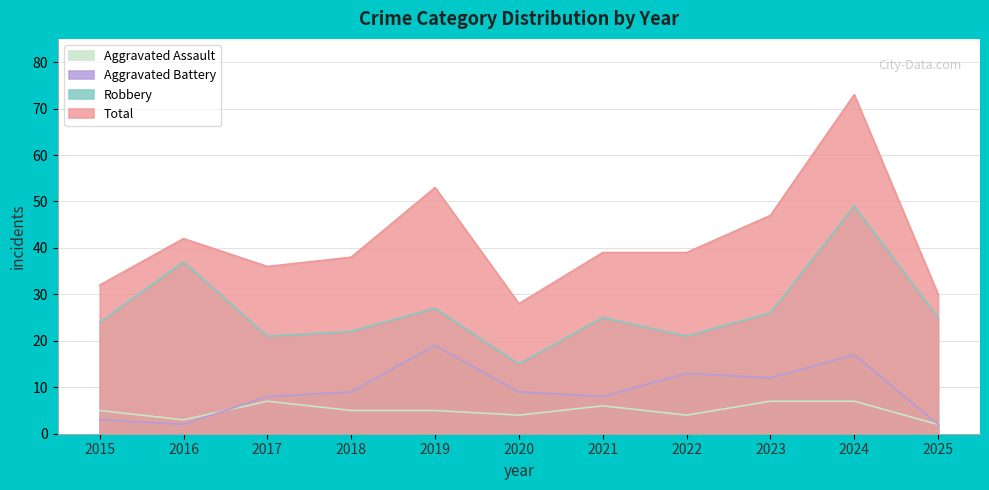

What is the average value of the Aggravated Assault series?

5